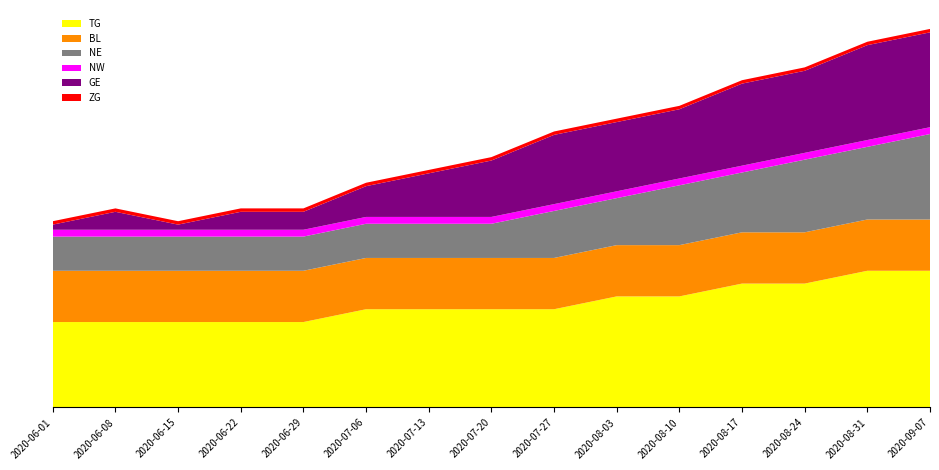

Reading left to right, what are all the values shown in this chart?

TG: 0	0	0	0	0	1	1	1	1	1	2	2	2	2	2
BL: 0	0	0	0	0	0	0	0	0	0	0	0	0	0	0
NE: 0	0	0	0	0	0	0	0	0	0	0	0	0	0	0
NW: 0	0	0	0	0	0	0	0	0	0	0	0	0	0	0
GE: 0	1	0	1	1	2	2	2	1	1	1	1	1	1	1
ZG: 0	0	0	0	0	0	0	0	0	0	0	0	0	0	0